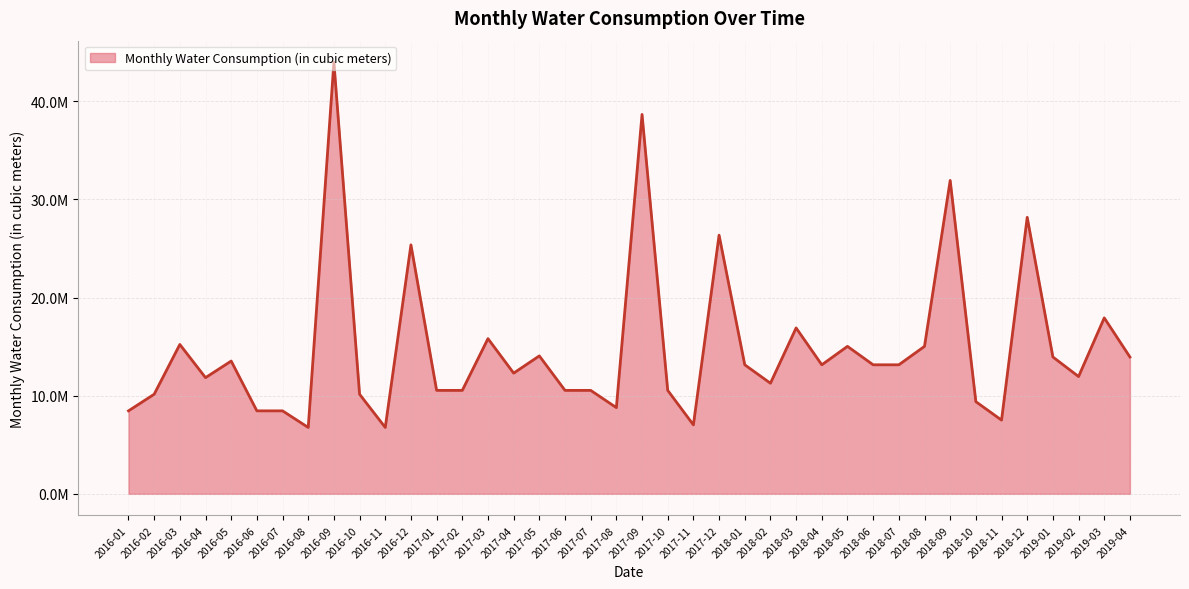

Does the chart have visible grid lines?

Yes